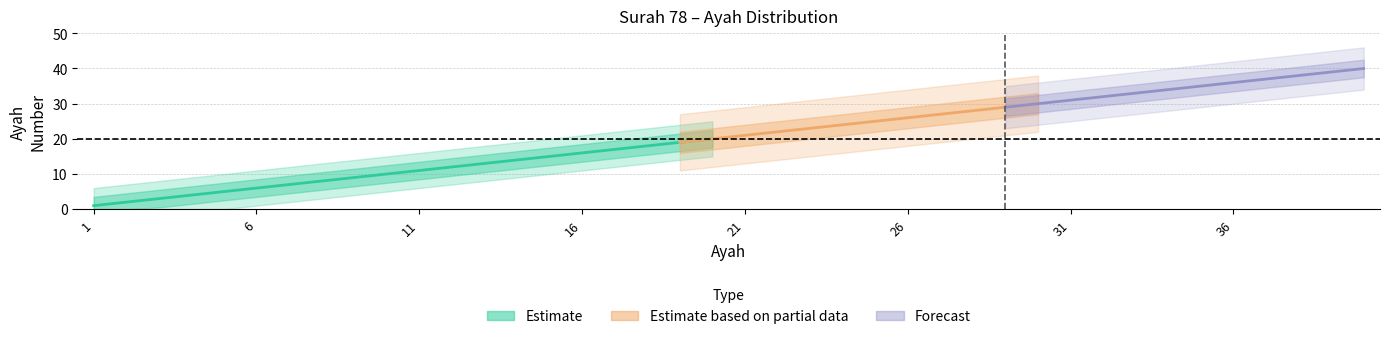

Which series has the widest spread of values?

Estimate